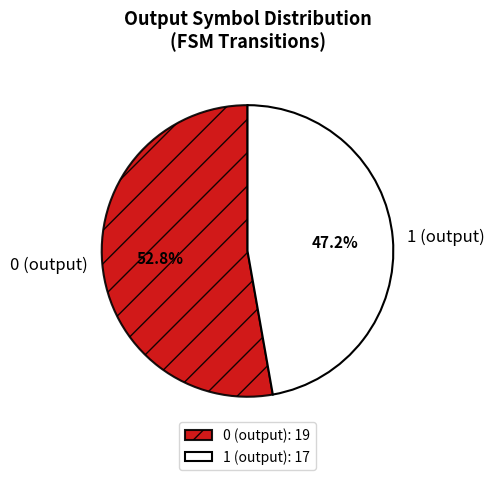

Which has a higher value, 1 (output) or 0 (output)?

0 (output)